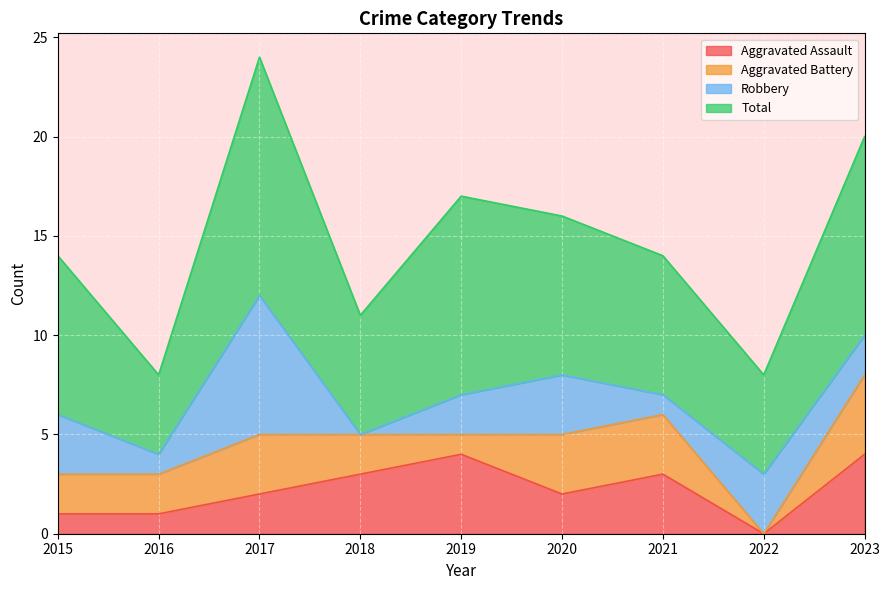

Which series changed the most between 2019 and 2020?

Aggravated Assault